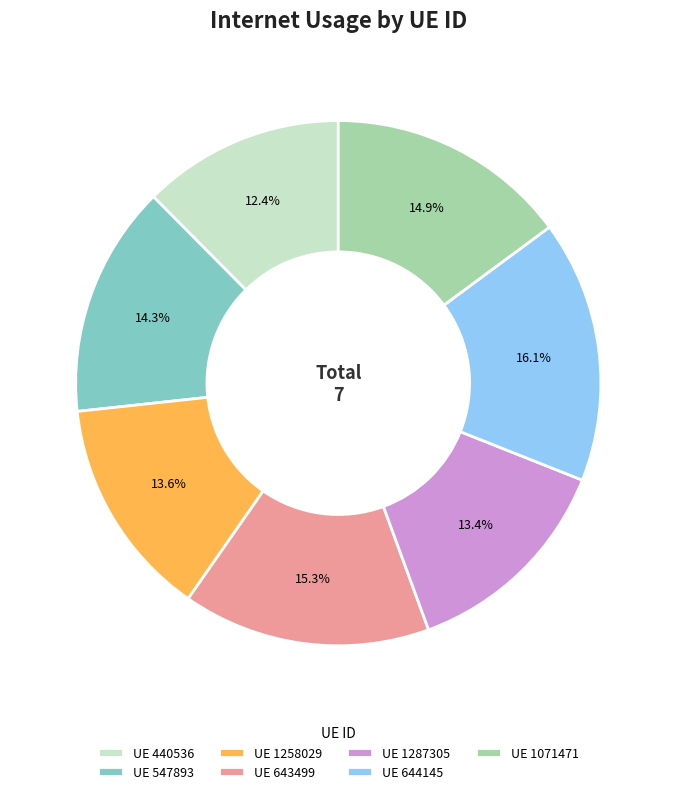

How many slices are in this pie chart?

7